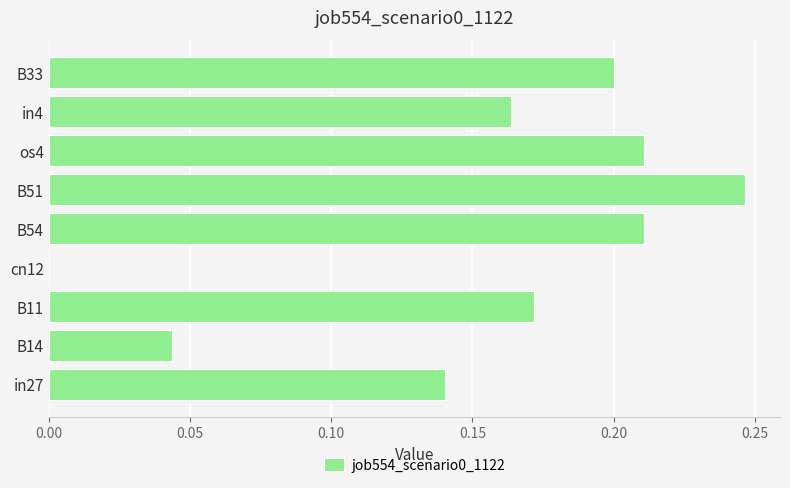

The value at in4 is 0.3. True or false?

False